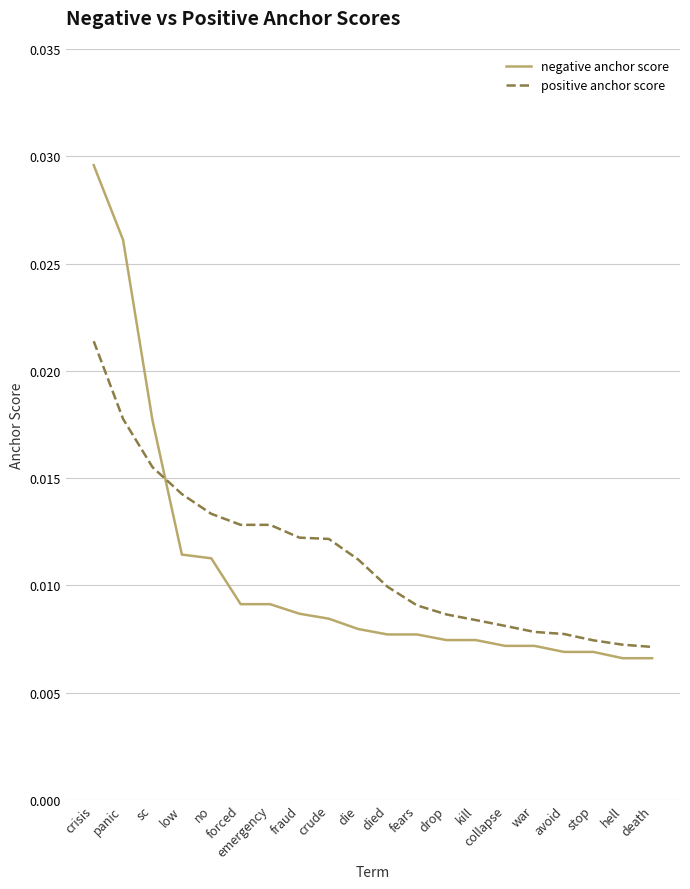

True or false: positive anchor score and negative anchor score cross at least once.

True